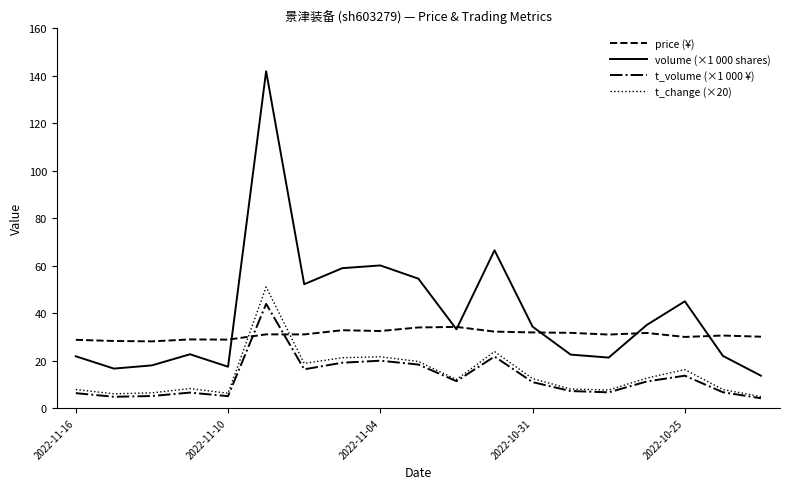

What is the maximum value for t_volume (×1 000 ¥)?

43.9